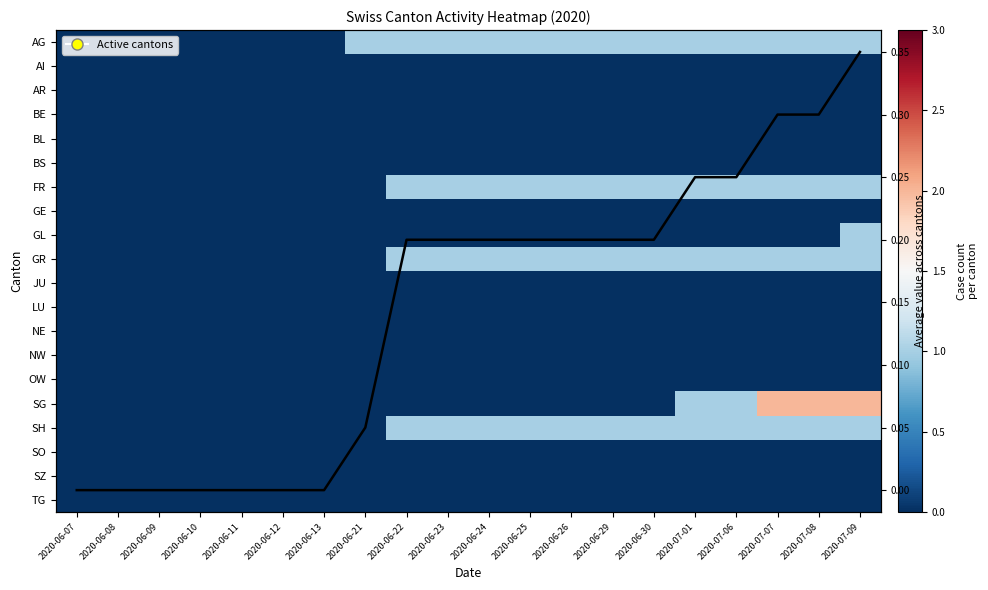

At which category is the sum across all series the highest?

2020-07-09